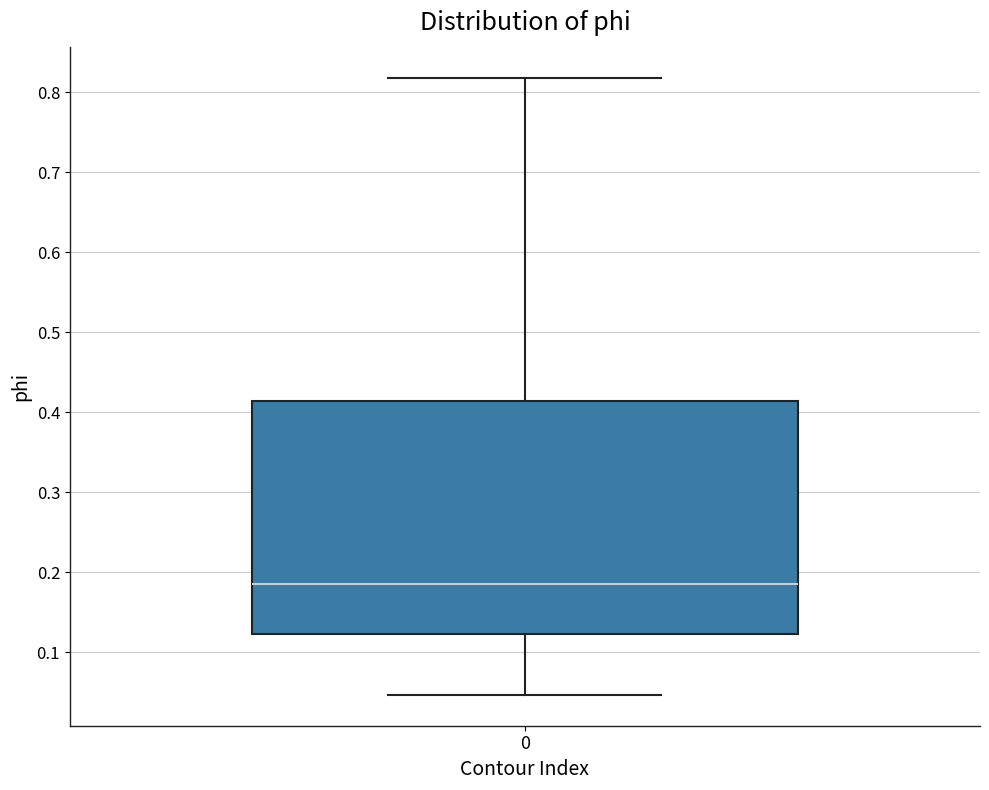

Read this box plot against the y-axis: the position of the median line, the range covered by the box, and the ends of both whiskers. The values are not printed on the chart, so give them approximately, as read against the axis.

median 0.18, box 0.12 to 0.41, whiskers 0.05 to 0.82